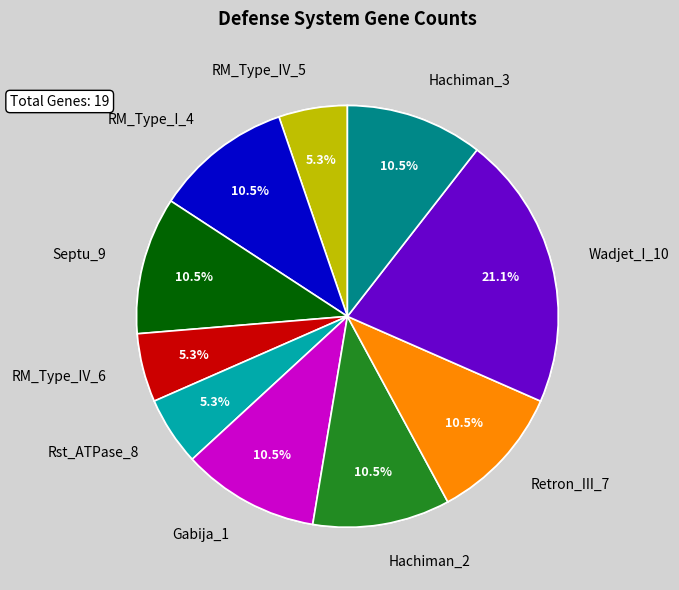

The Gabija_1 slice represents 11% of the pie. True or false?

True